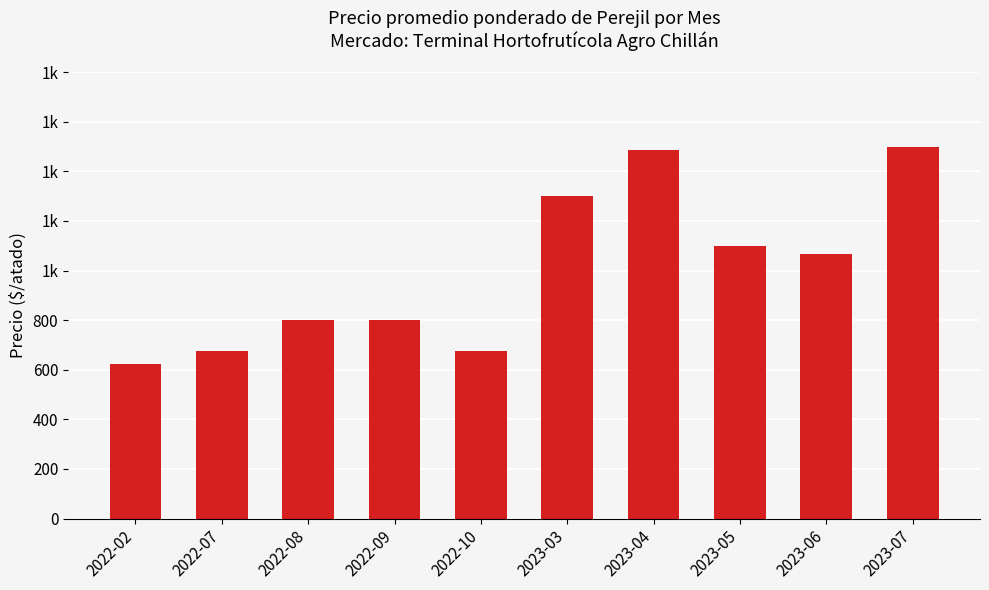

Rank the categories by value from lowest to highest.

2022-02, 2022-07, 2022-10, 2022-08, 2022-09, 2023-06, 2023-05, 2023-03, 2023-04, 2023-07